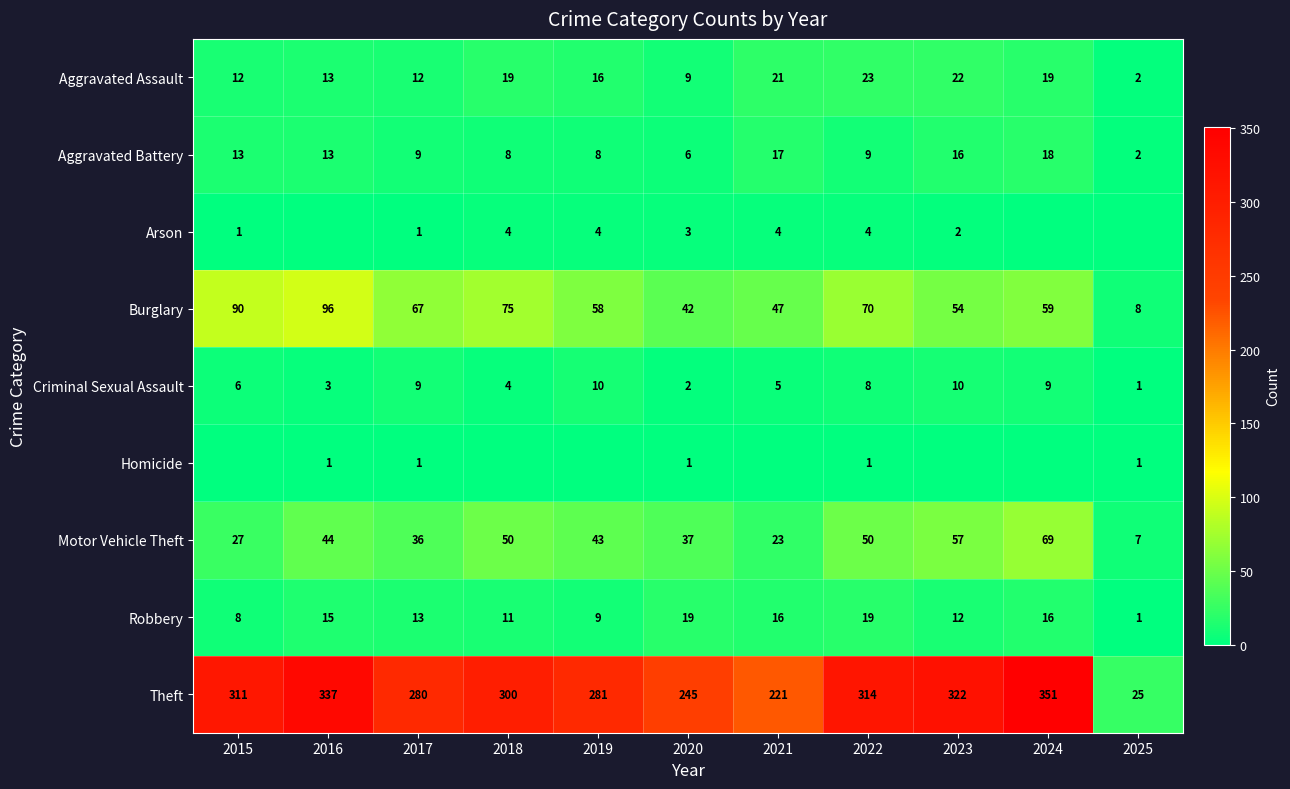

What is the sum of the Aggravated Assault values at 2016 and 2024?

32